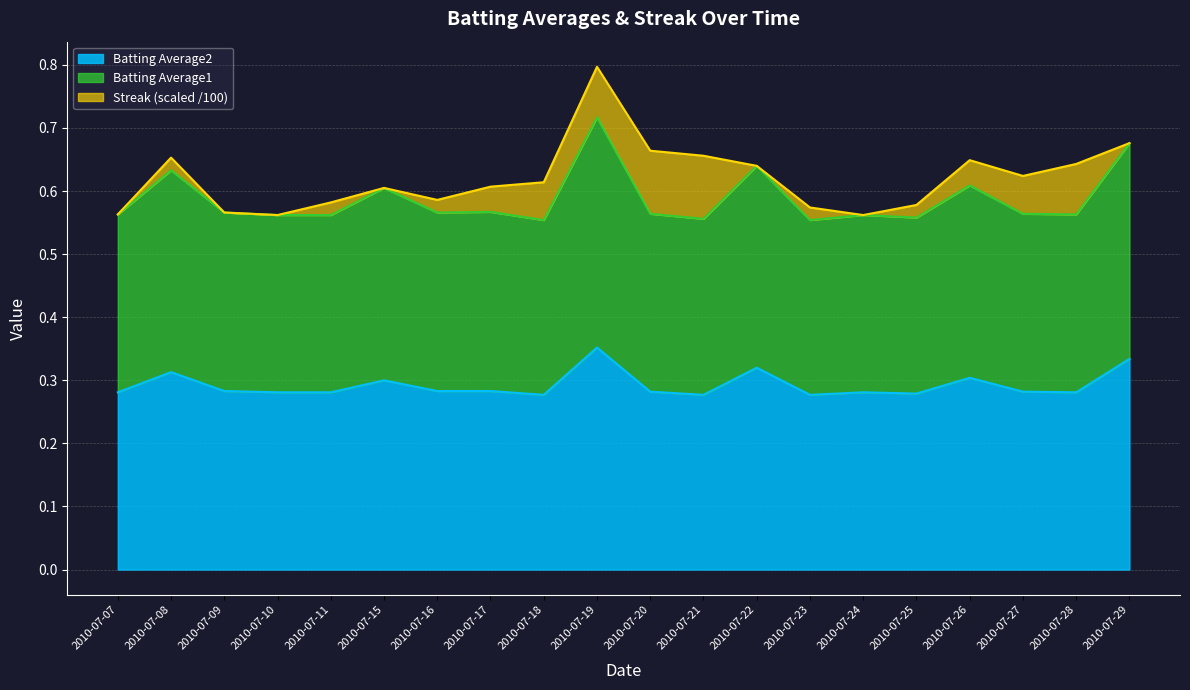

At which category is the sum across all series the highest?

2010-07-19